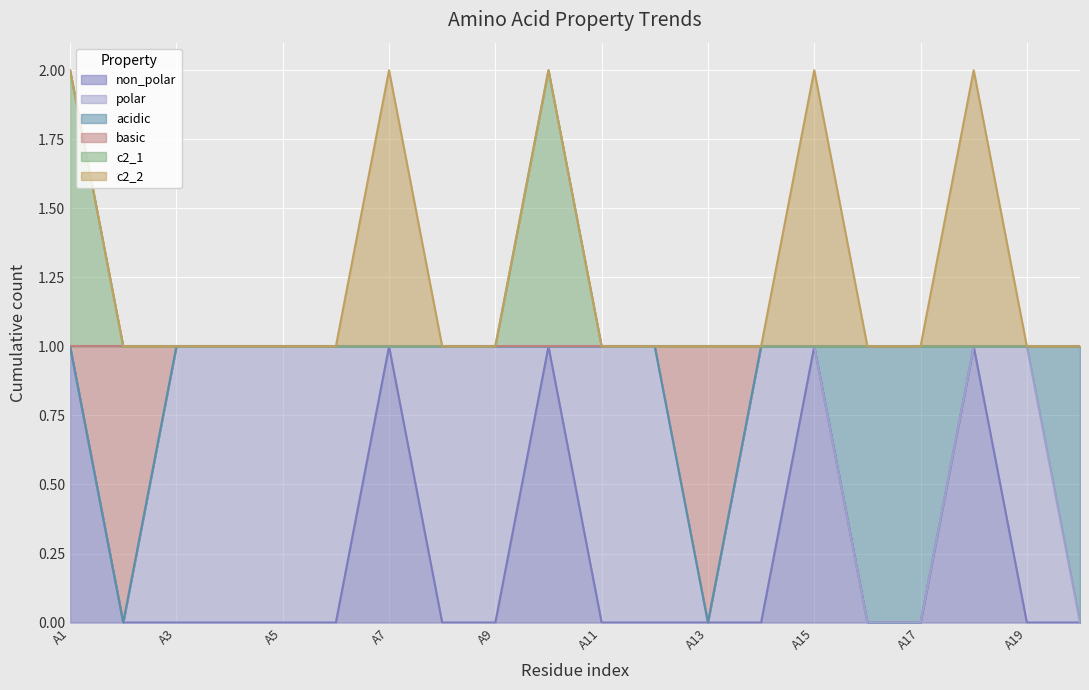

In c2_1, how many points are higher than both neighbors (excluding endpoints)?

1